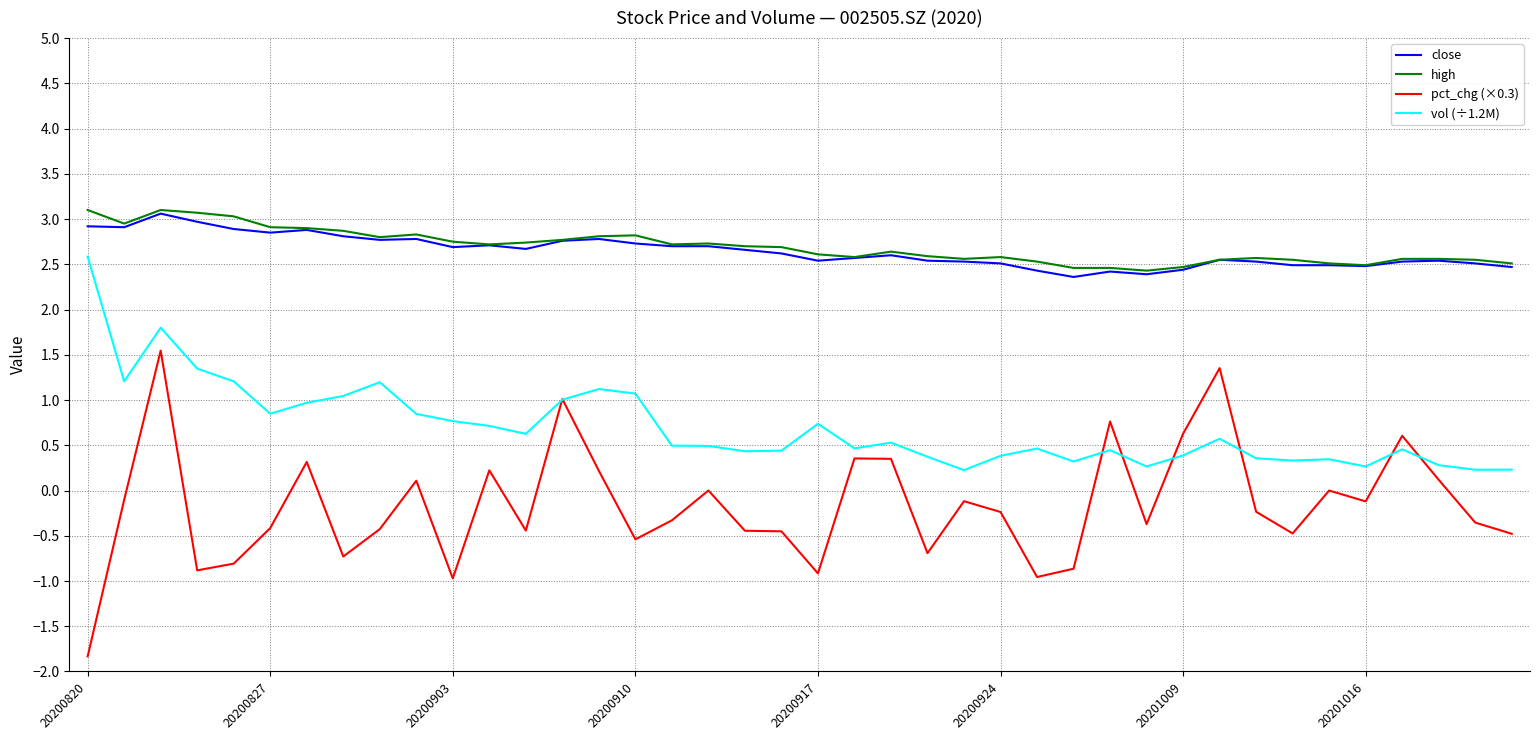

How many lines are shown in the chart?

4